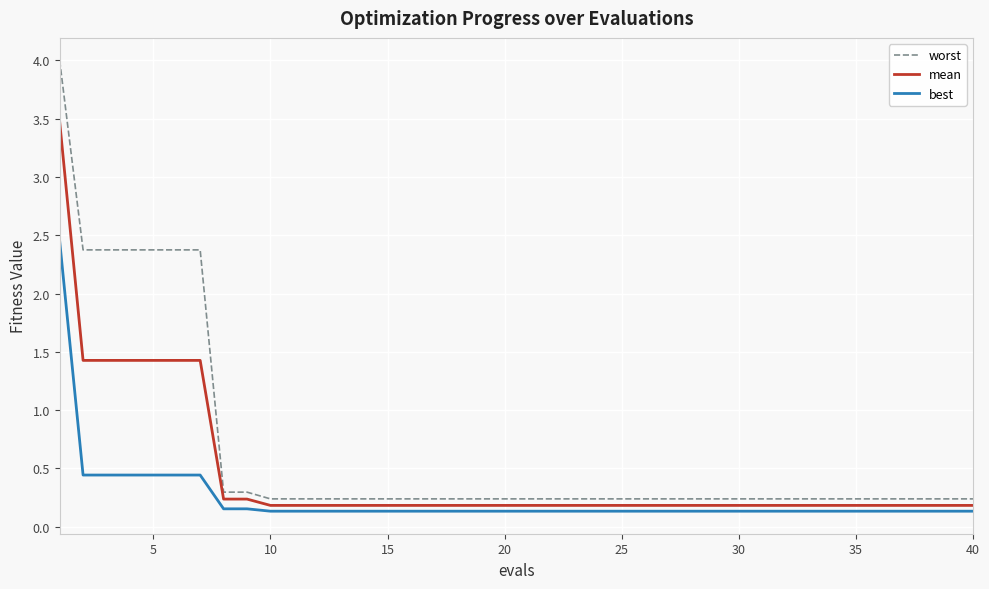

Rank the series by their maximum value, from highest to lowest.

worst, mean, best